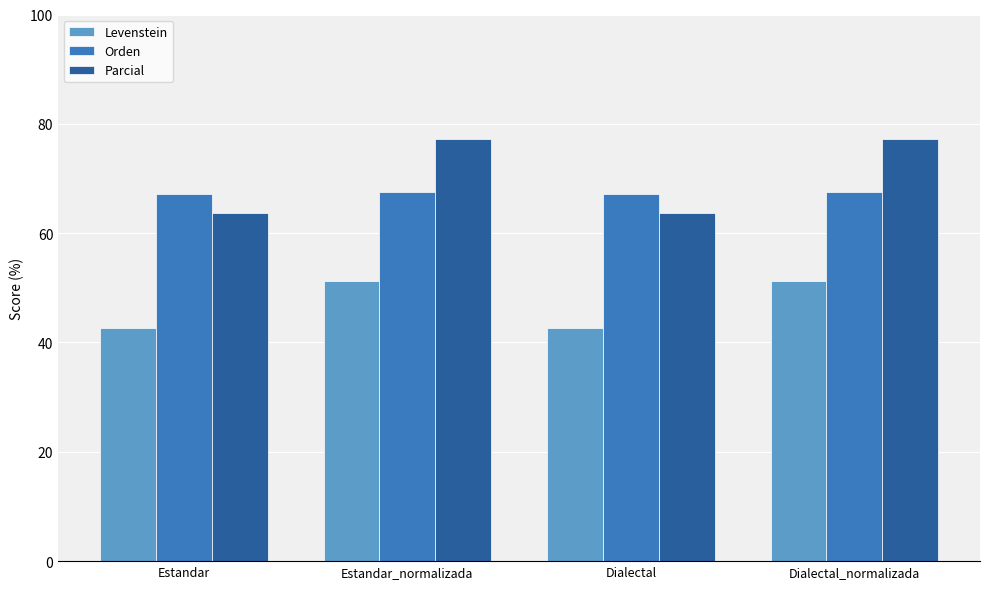

What is the lowest value of the Levenstein series?

42.6